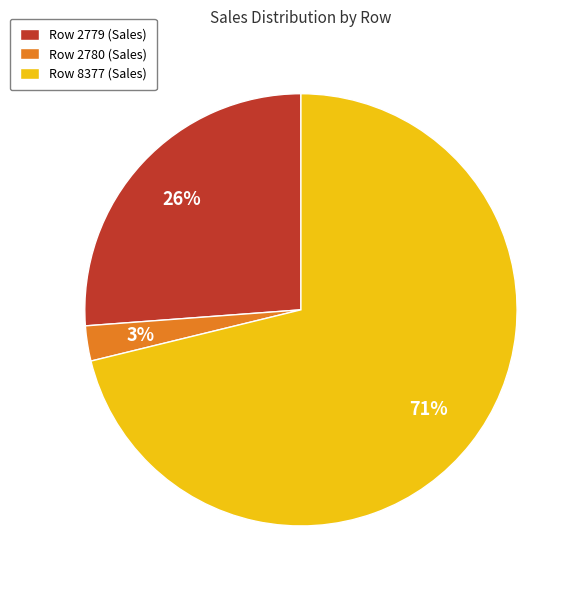

To the nearest percent, what is the difference between the Row 2779 (Sales) and Row 8377 (Sales) slice percentages?

45%